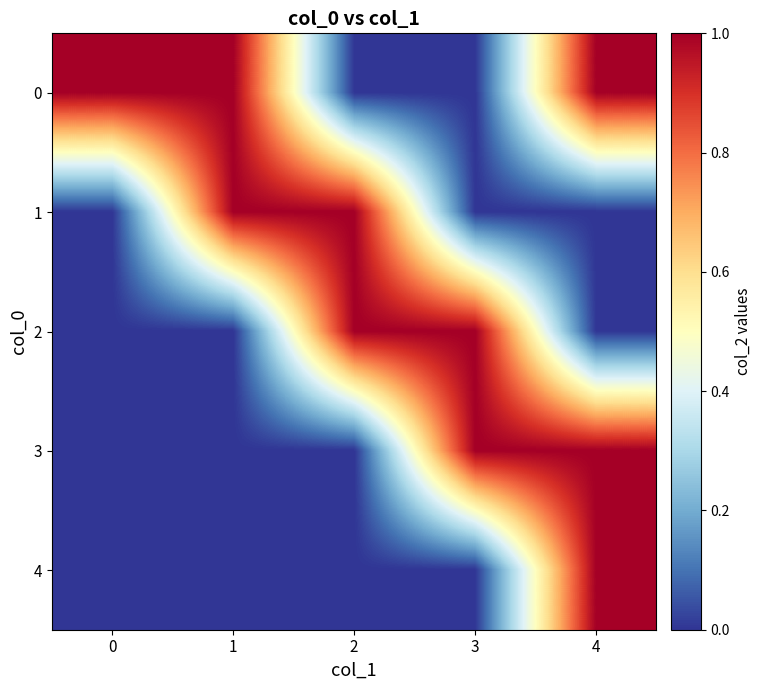

Reading left to right, what are all the values shown in this chart?

0: 0=1	1=1	2=0	3=0	4=1
1: 0=0	1=1	2=1	3=0	4=0
2: 0=0	1=0	2=1	3=1	4=0
3: 0=0	1=0	2=0	3=1	4=1
4: 0=0	1=0	2=0	3=0	4=1